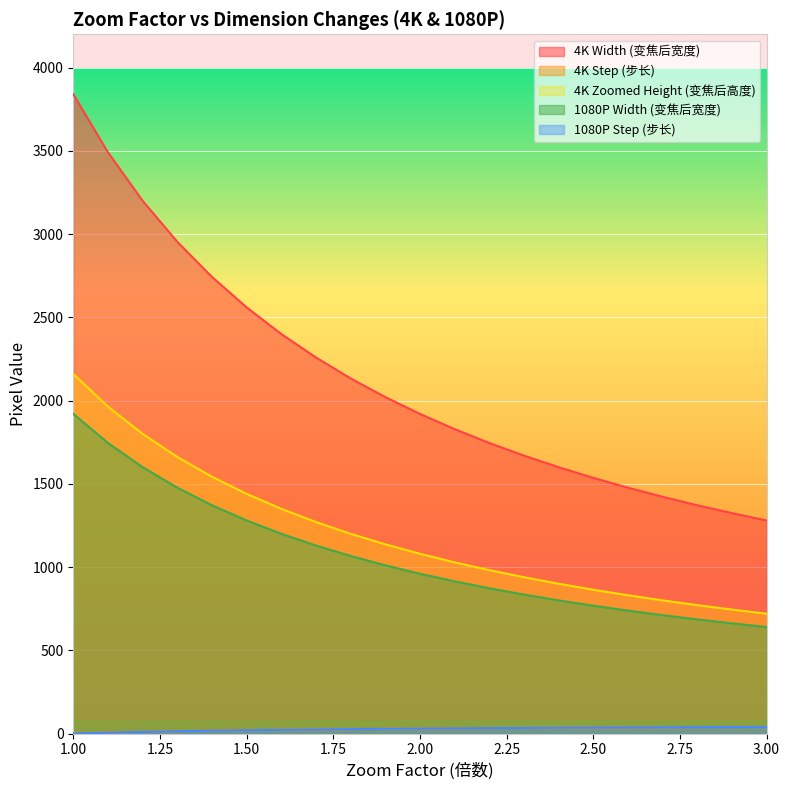

How many lines are shown in the chart?

5